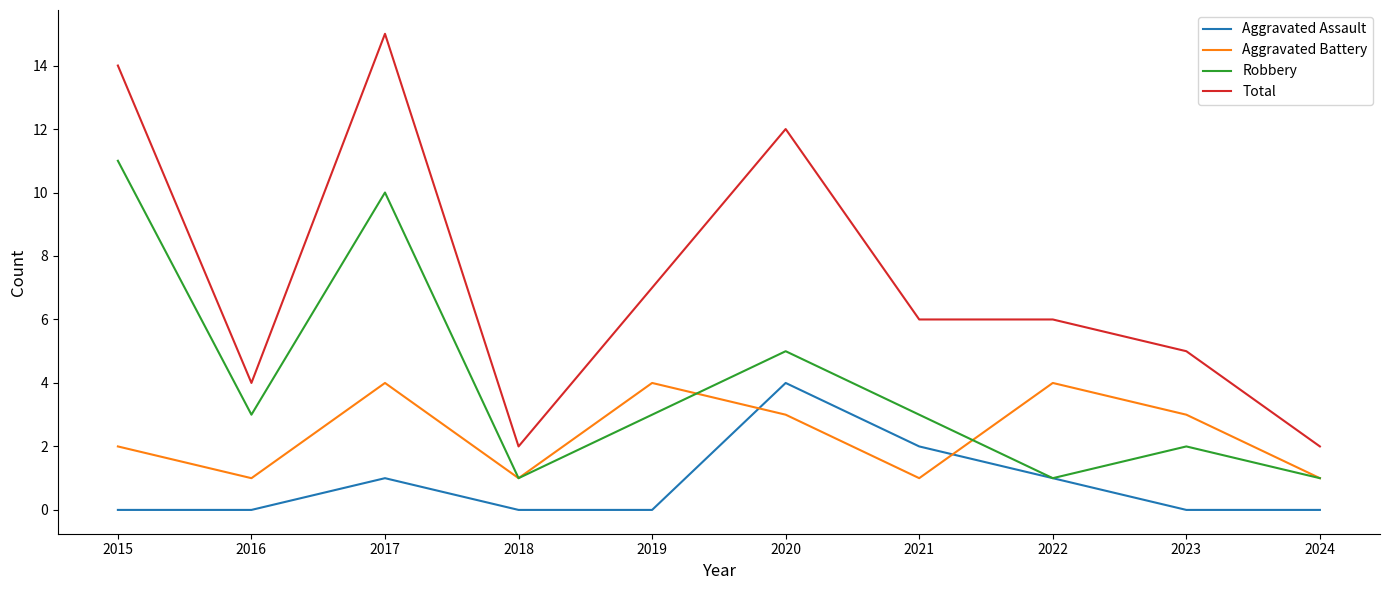

After their last crossing, which series has the higher values: Aggravated Assault or Aggravated Battery?

Aggravated Battery